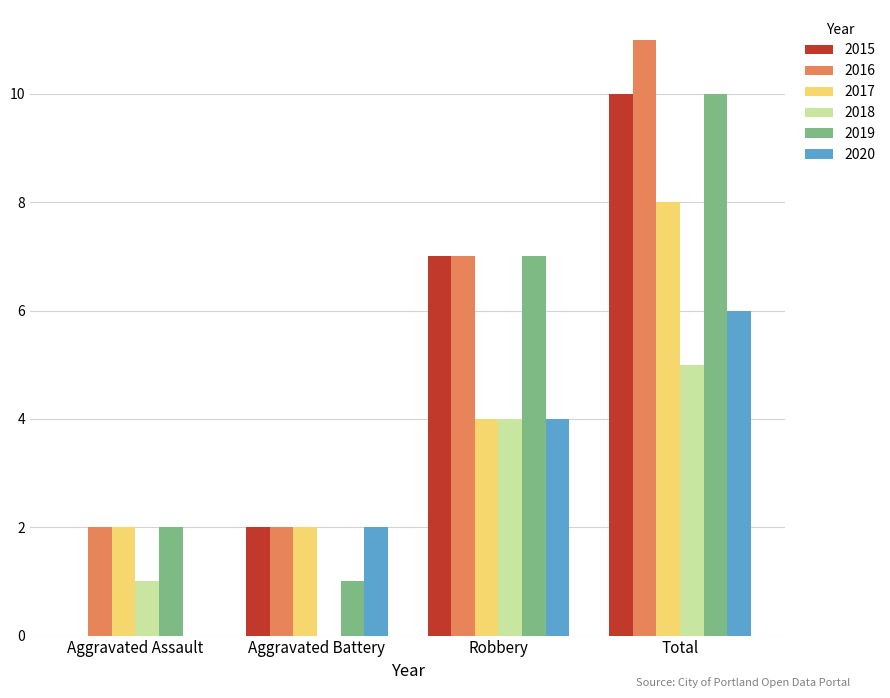

Reading left to right, transcribe all the data shown in this chart.

2015: Aggravated Assault=0	Aggravated Battery=2	Robbery=7	Total=10
2016: Aggravated Assault=2	Aggravated Battery=2	Robbery=7	Total=11
2017: Aggravated Assault=2	Aggravated Battery=2	Robbery=4	Total=8
2018: Aggravated Assault=1	Aggravated Battery=0	Robbery=4	Total=5
2019: Aggravated Assault=2	Aggravated Battery=1	Robbery=7	Total=10
2020: Aggravated Assault=0	Aggravated Battery=2	Robbery=4	Total=6